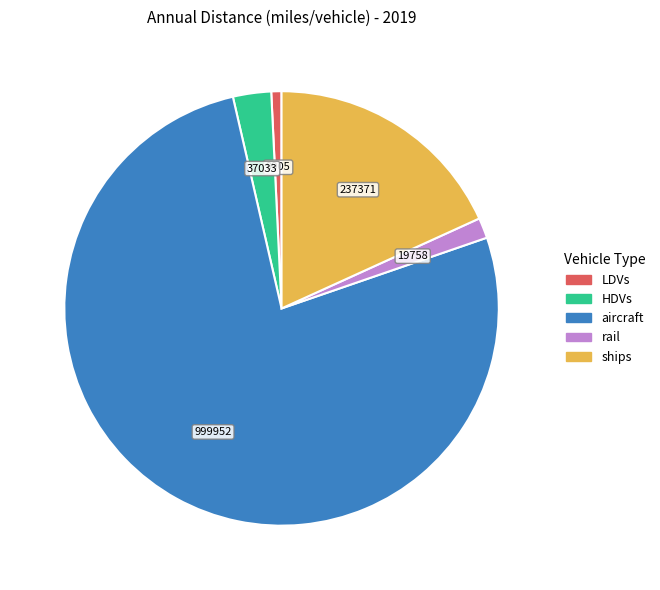

Does any single category account for the majority?

Yes